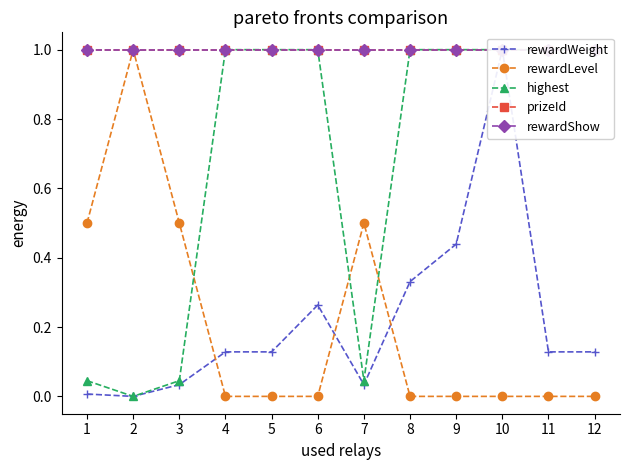

How many interior local valleys does the highest series have?

2